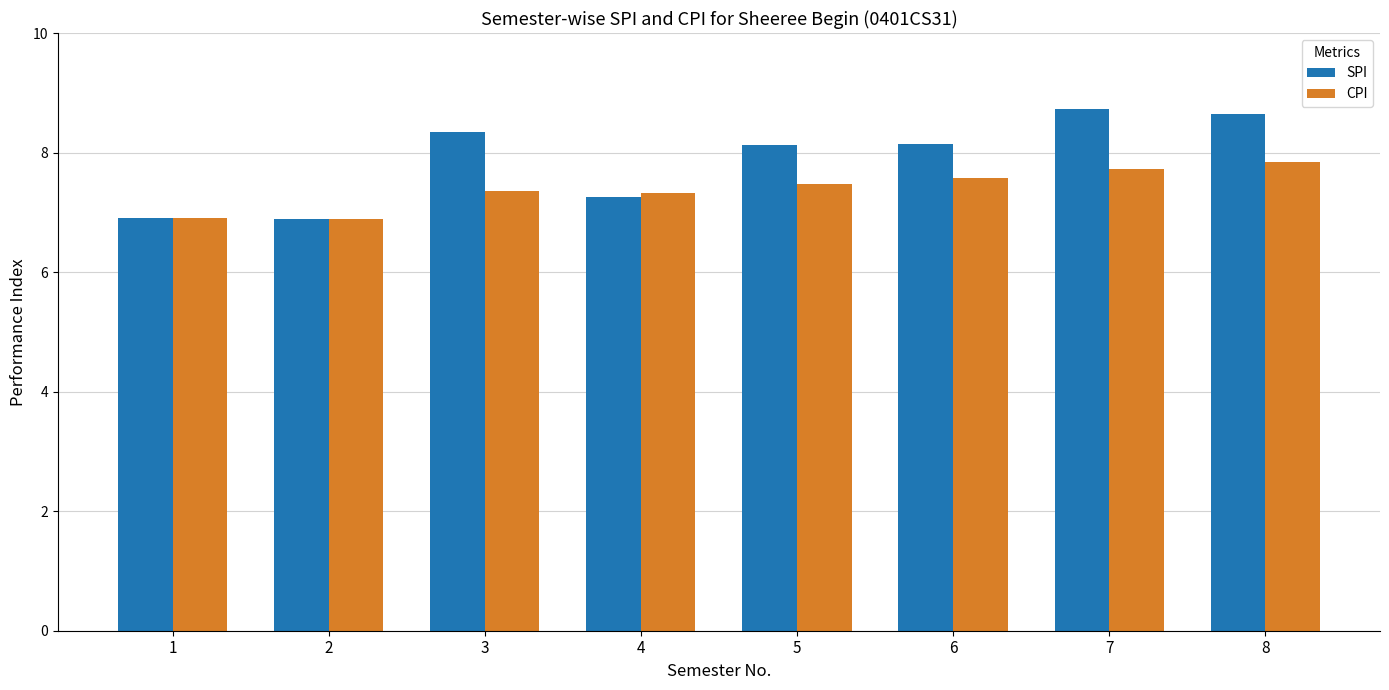

What is the total value across all series at 5?

15.6